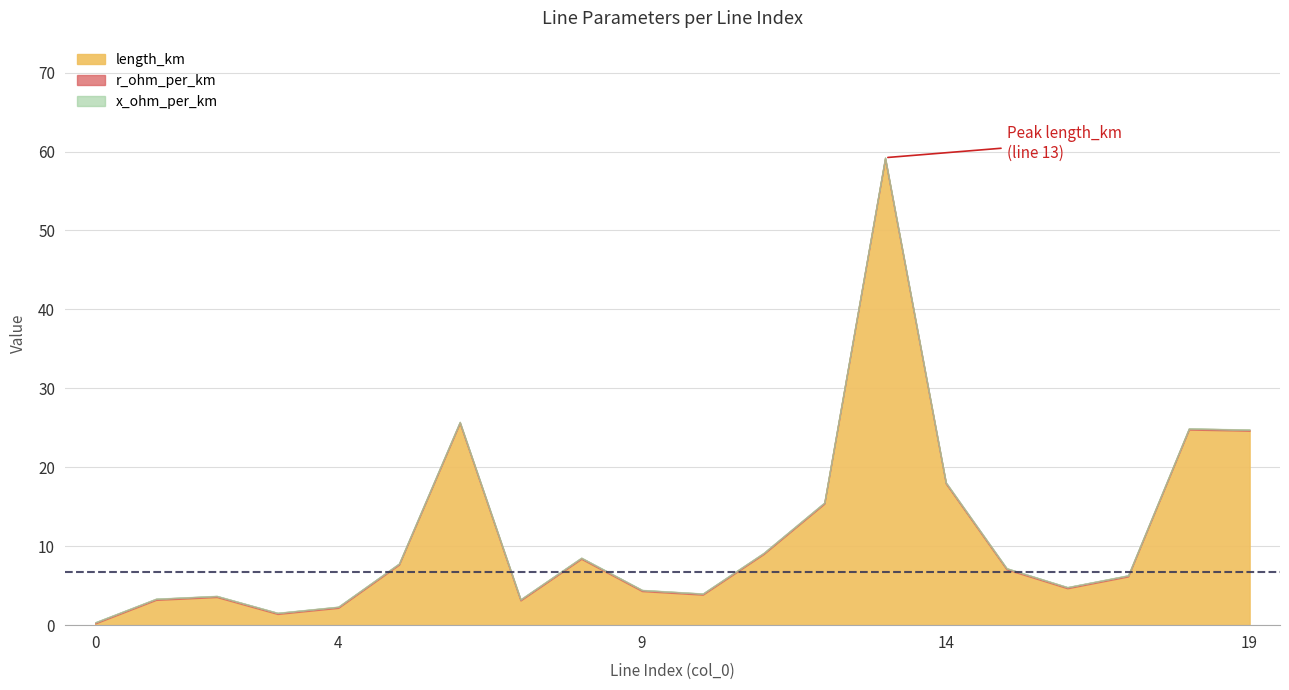

How many lines are shown in the chart?

3